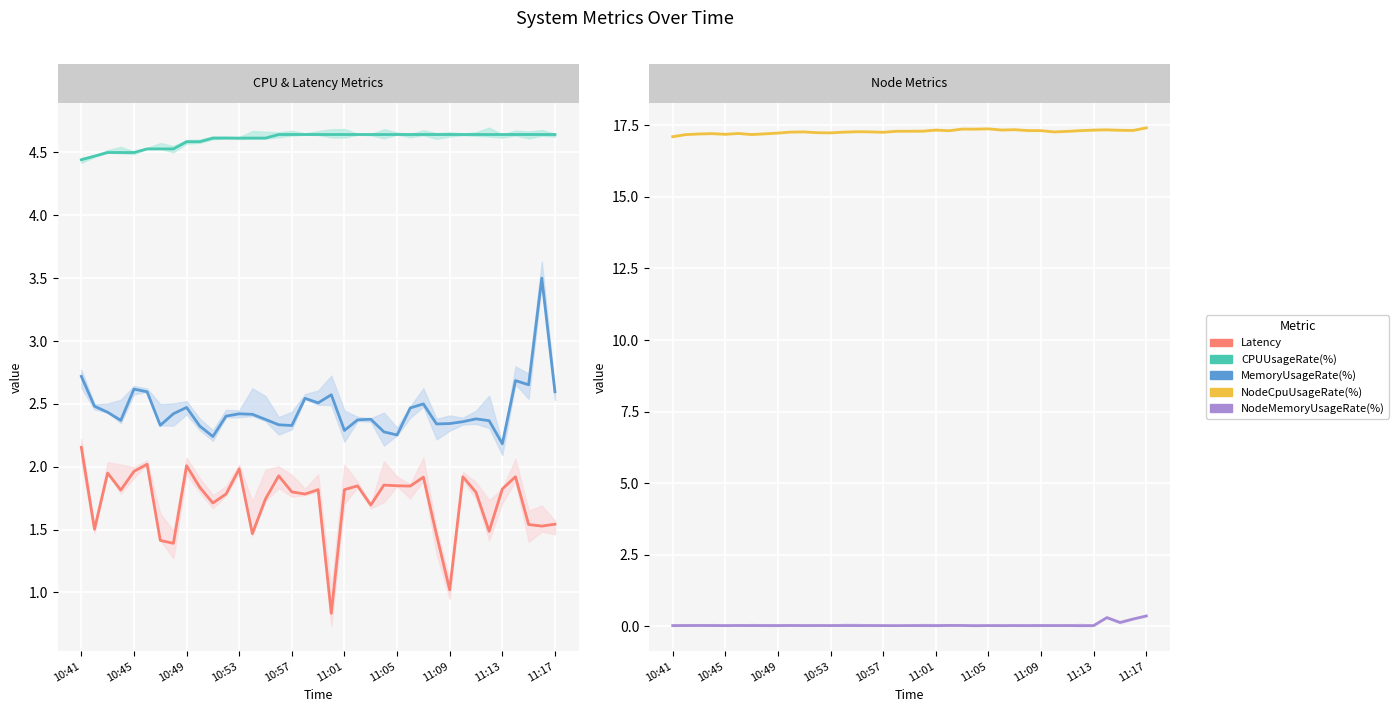

The MemoryUsageRate(%) series shows 2.4 at 13. True or false?

True